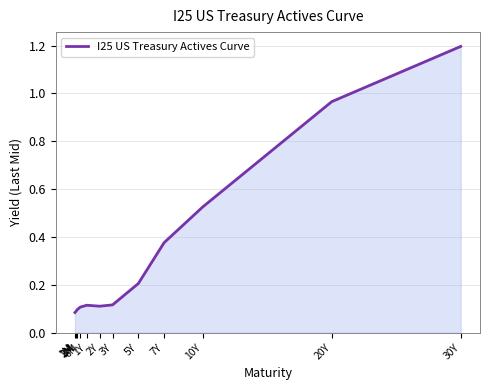

What is the greatest value displayed?

1.2